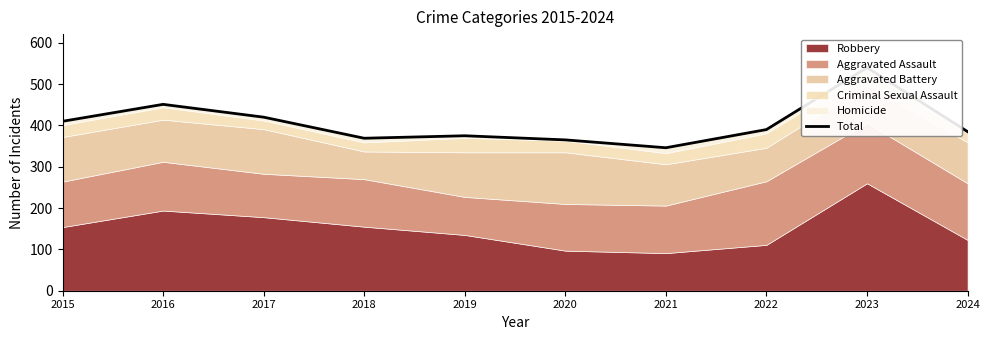

At which label does the data first exceed 390?

2015